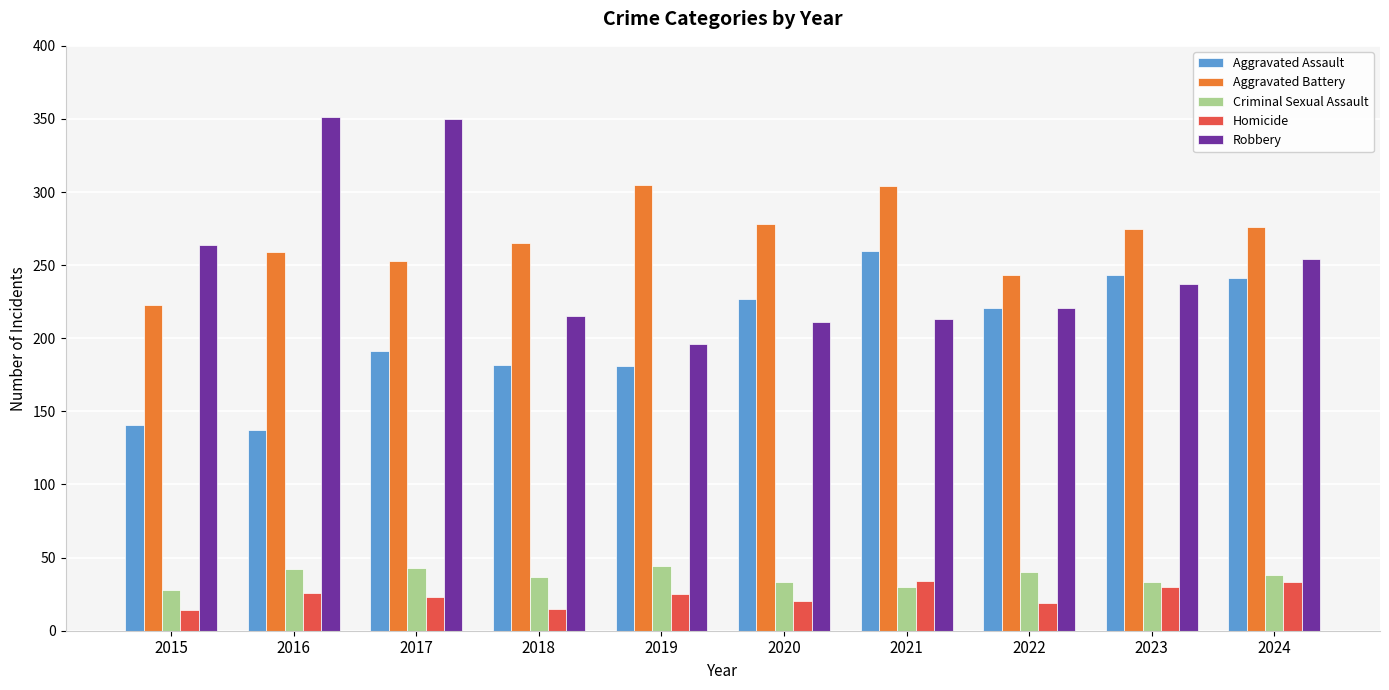

List the series in order of their peak value, highest first.

Robbery, Aggravated Battery, Aggravated Assault, Criminal Sexual Assault, Homicide